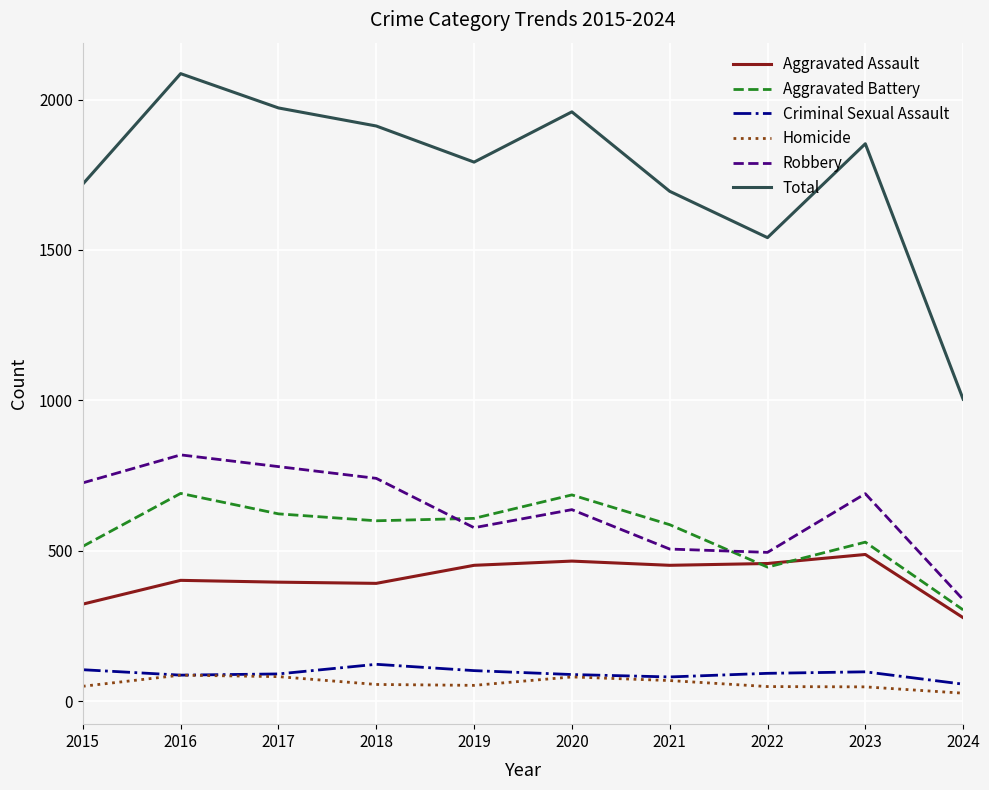

What is the maximum value for Aggravated Assault?

488